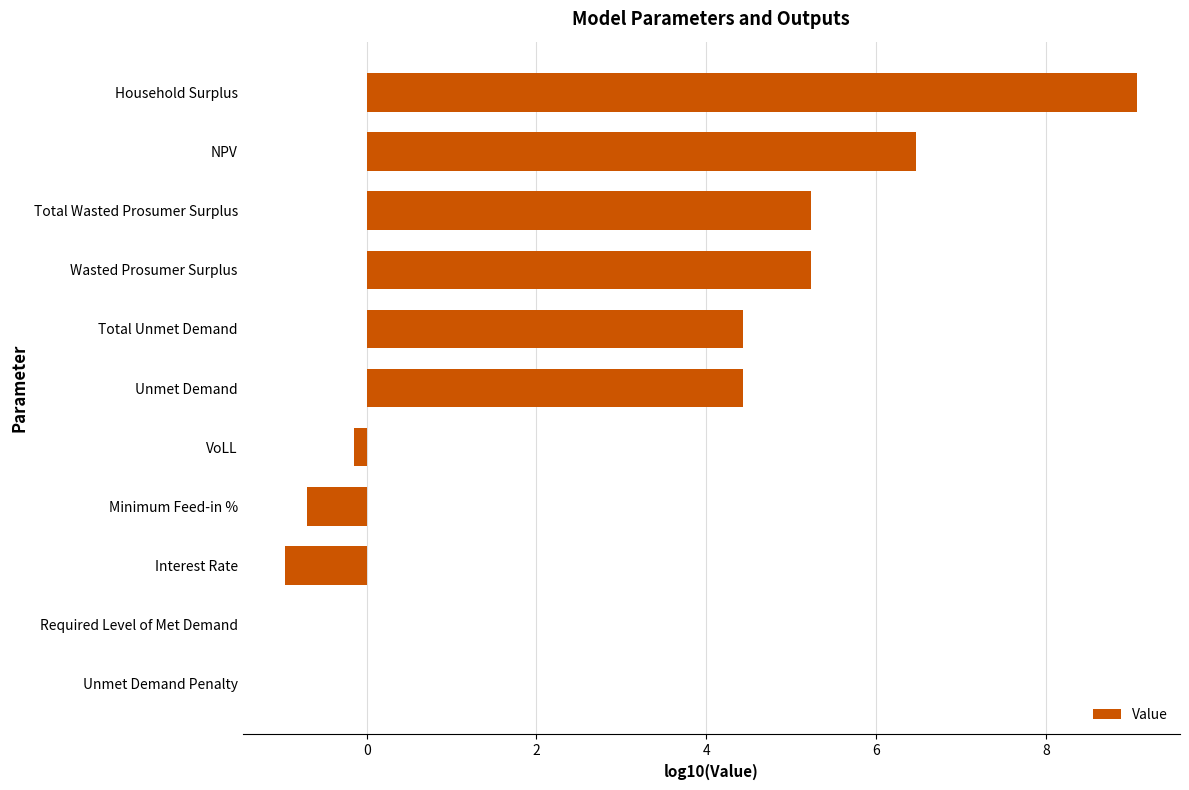

Which has a higher value, Unmet Demand or NPV?

NPV